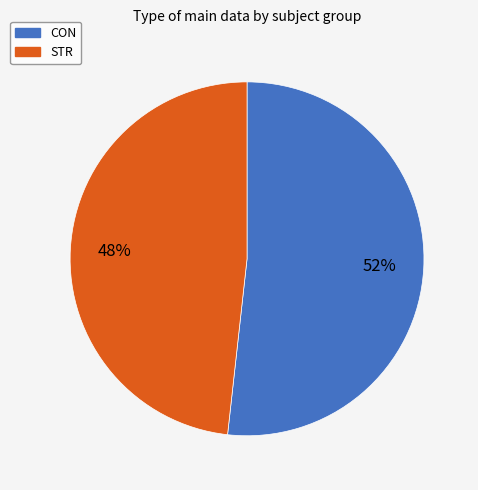

Does any single category account for the majority?

Yes